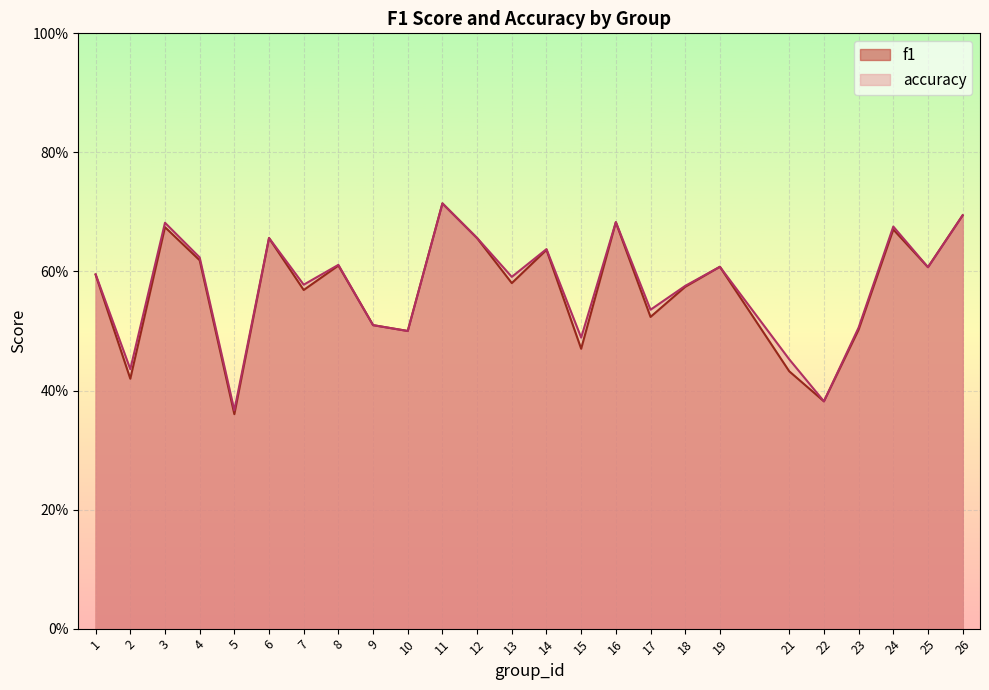

At which label does f1 reach its peak?

11